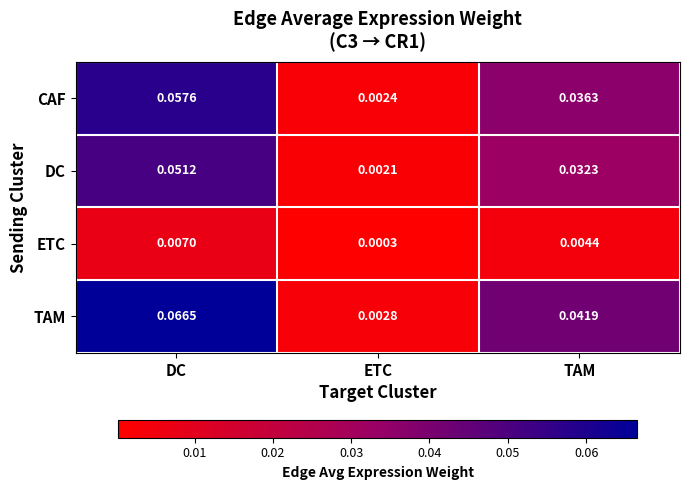

At which category is the sum across all series the highest?

DC